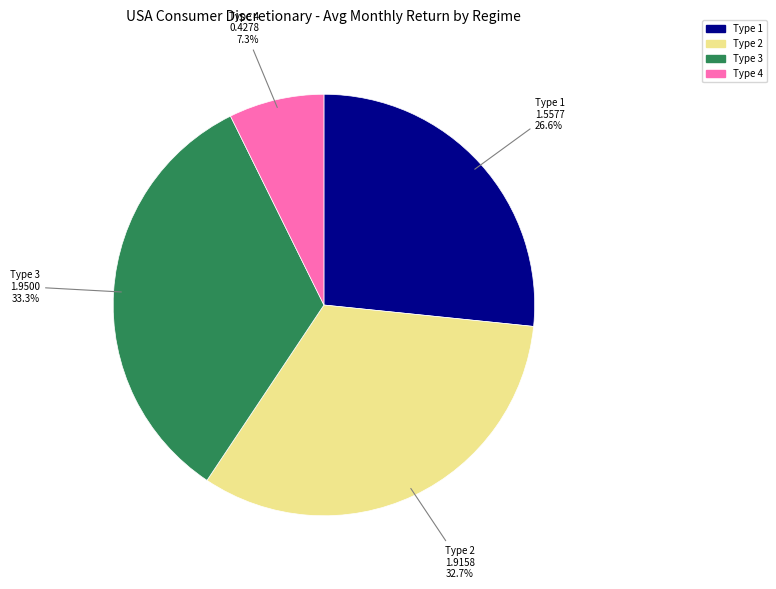

Is there any slice that represents more than half of the pie?

No